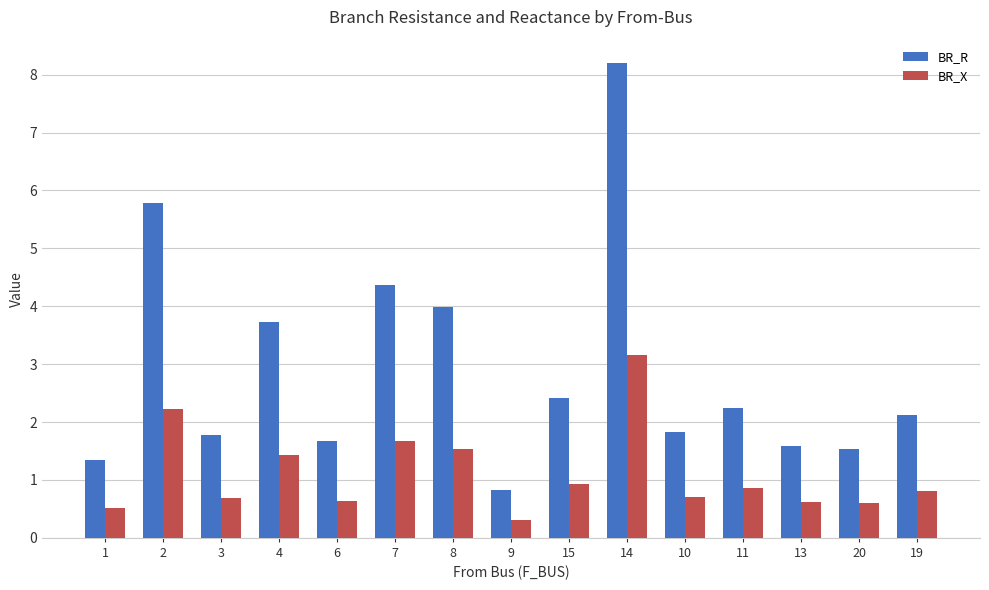

How many distinct data groups are displayed?

2